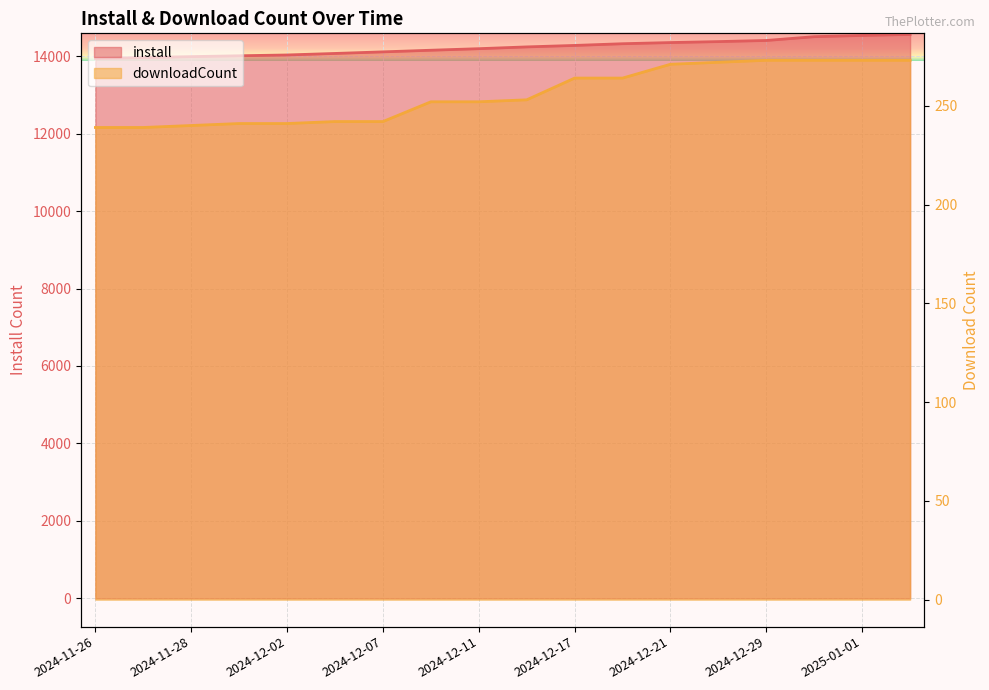

Rank the series by their average value, from highest to lowest.

install, downloadCount